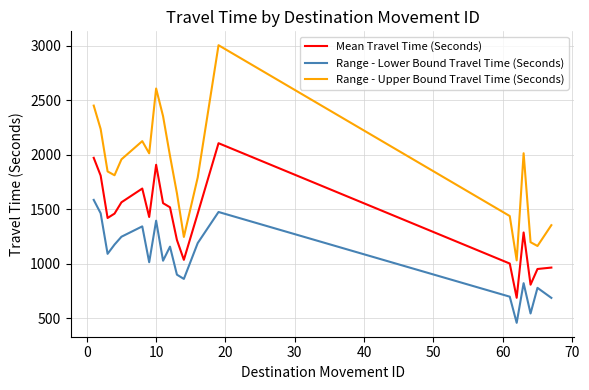

What is the smallest value displayed?

458